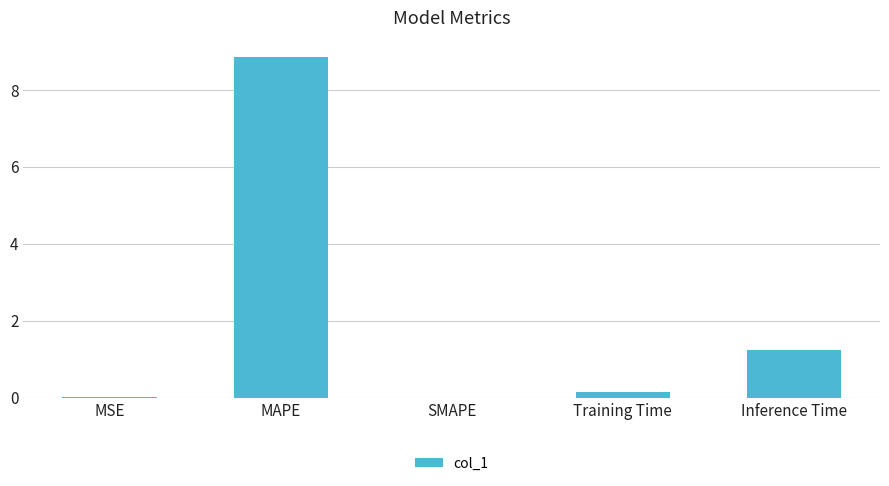

Approximately how many times larger is the value at Inference Time compared to MAPE?

0.1